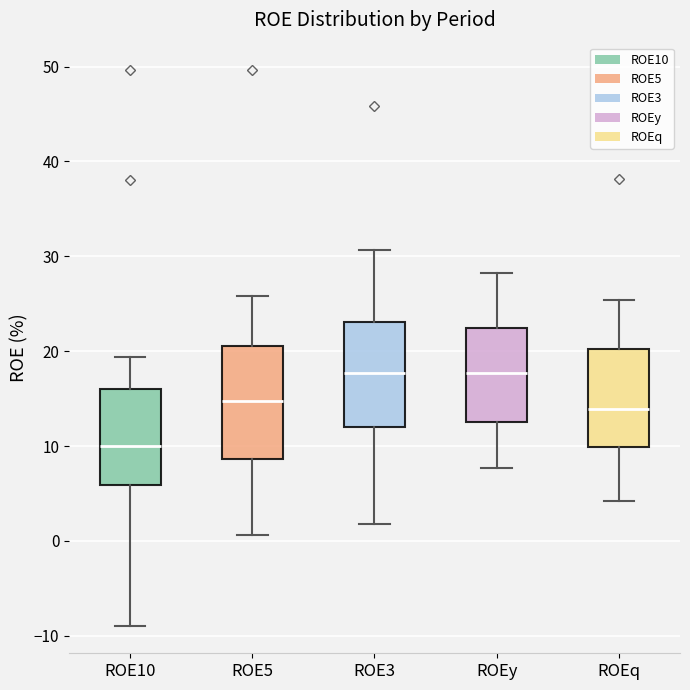

Reading left to right, transcribe this box plot: for each box, give where its median line is, the range the box spans, and where its two whiskers end, as read against the y-axis. The values are not printed on the chart, so give them approximately, as read against the axis.

ROE10: median 10, box 6 to 16, whiskers -9 to 19
ROE5: median 15, box 9 to 21, whiskers 1 to 26
ROE3: median 18, box 12 to 23, whiskers 2 to 31
ROEy: median 18, box 12 to 22, whiskers 8 to 28
ROEq: median 14, box 10 to 20, whiskers 4 to 25